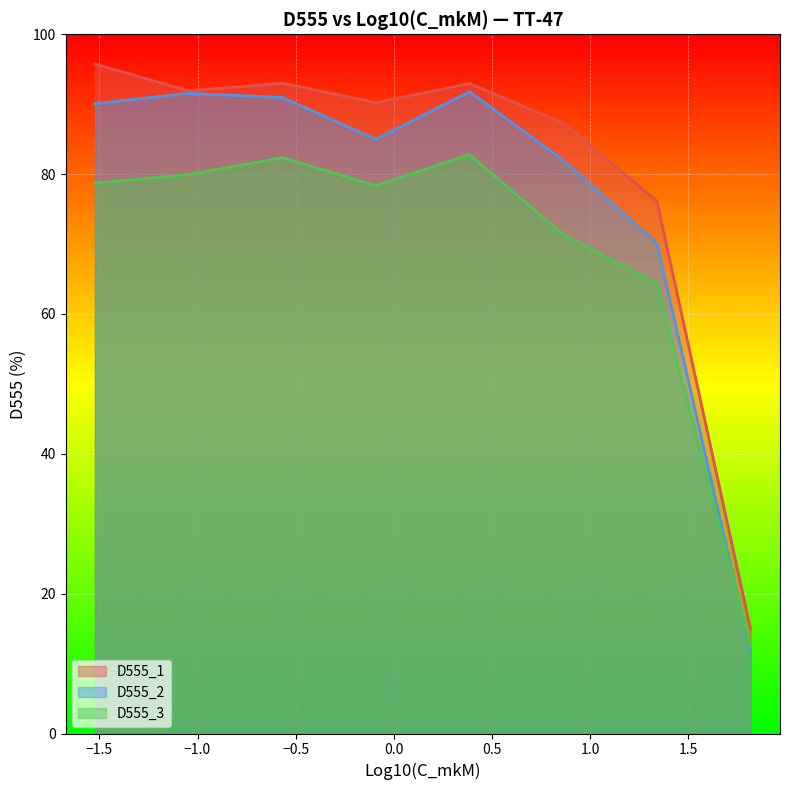

At 6, list the series in order from smallest to largest.

D555_3, D555_2, D555_1